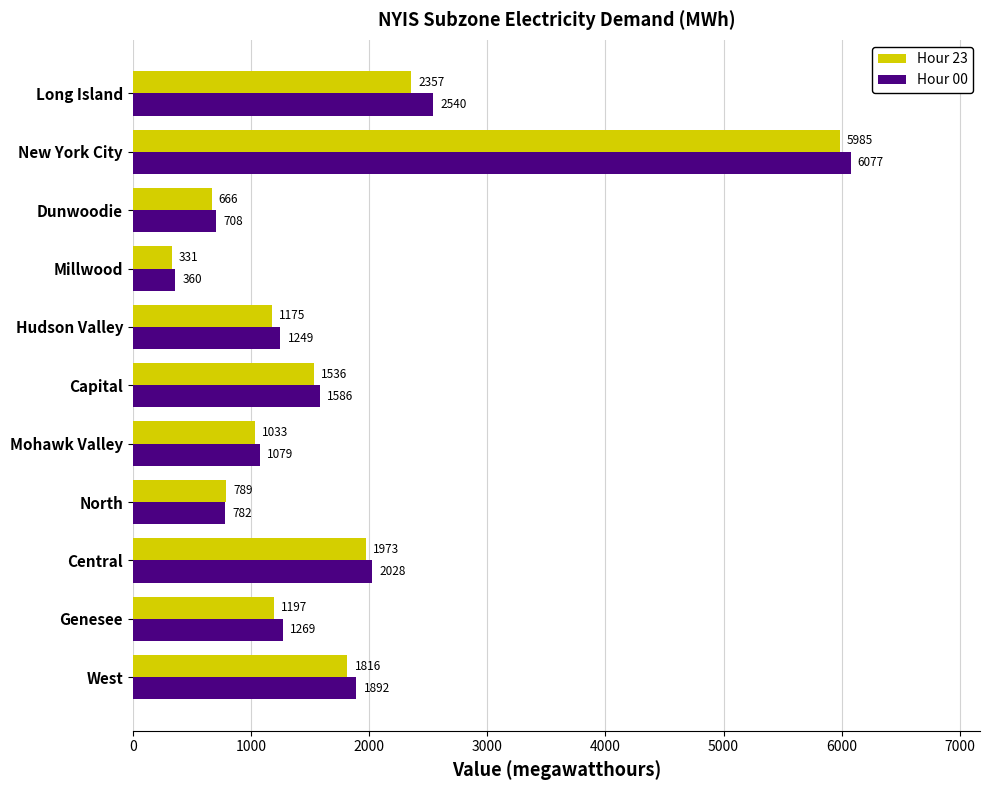

How many values in the Hour 00 series are below 1269?

5